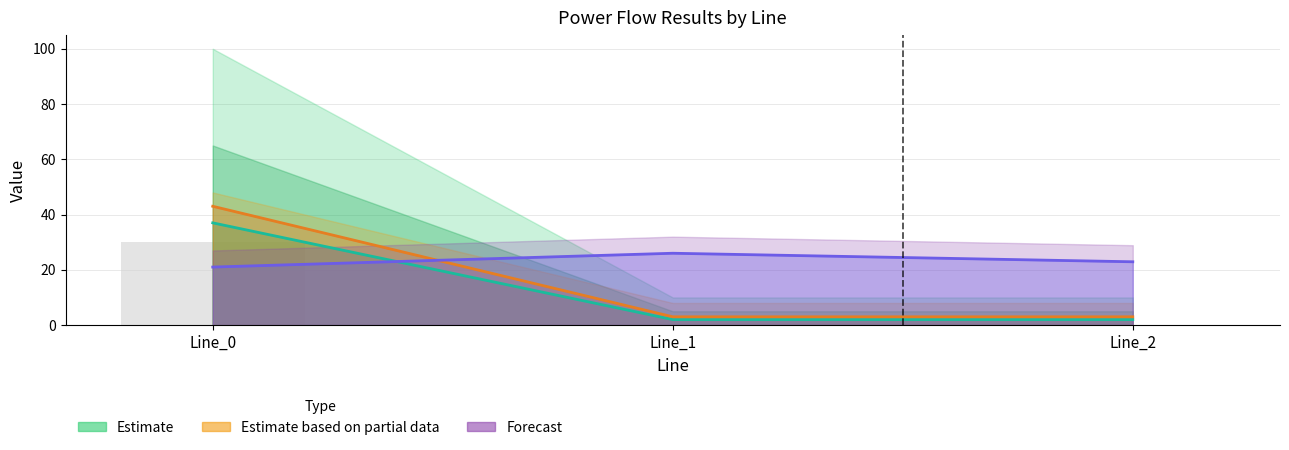

What is the difference between the highest and lowest values at Line_1?

3.0